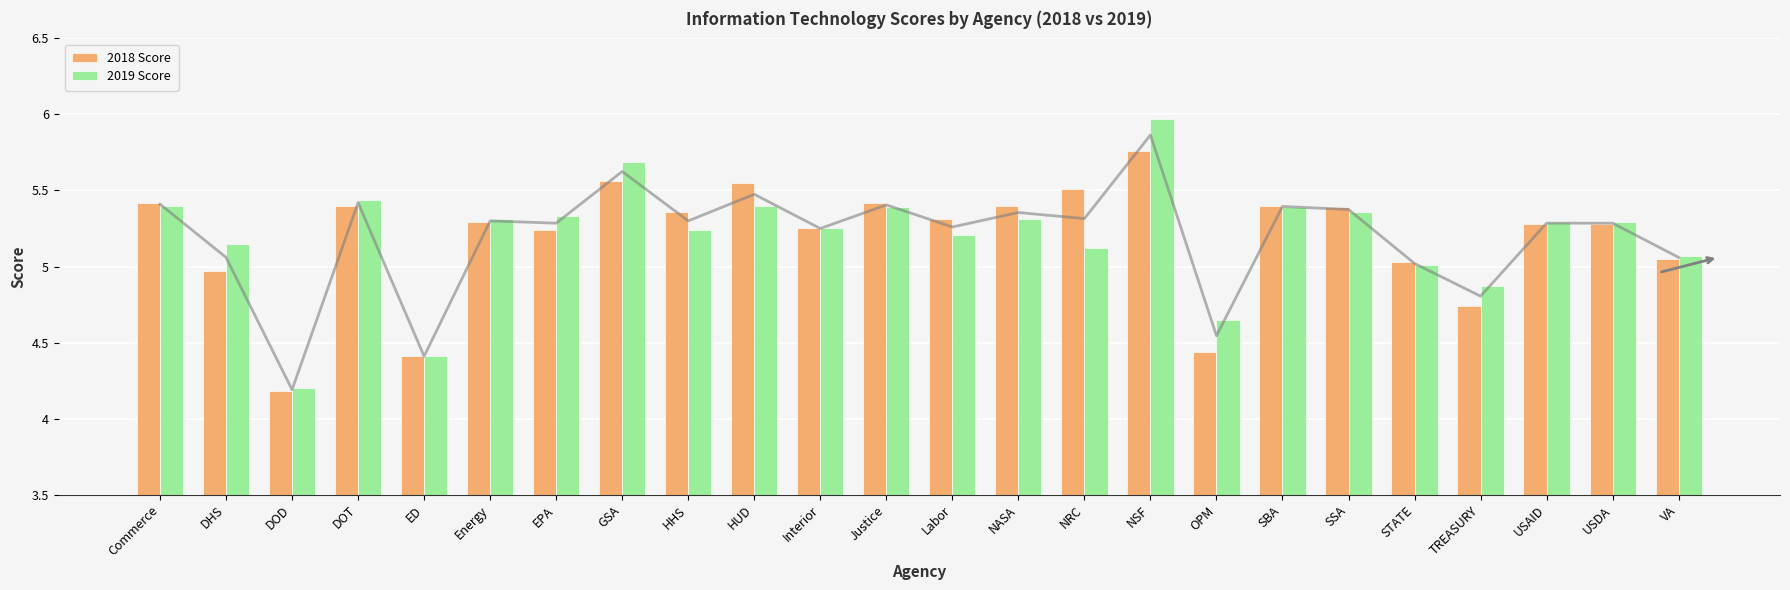

Does the chart contain any negative values?

No